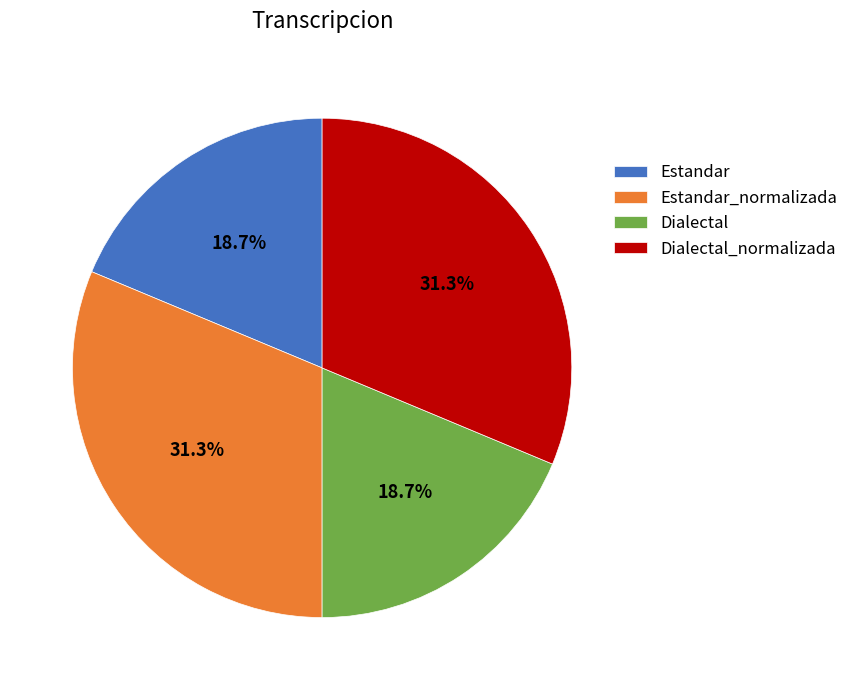

To the nearest percent, what percentage of the pie is Estandar?

19%